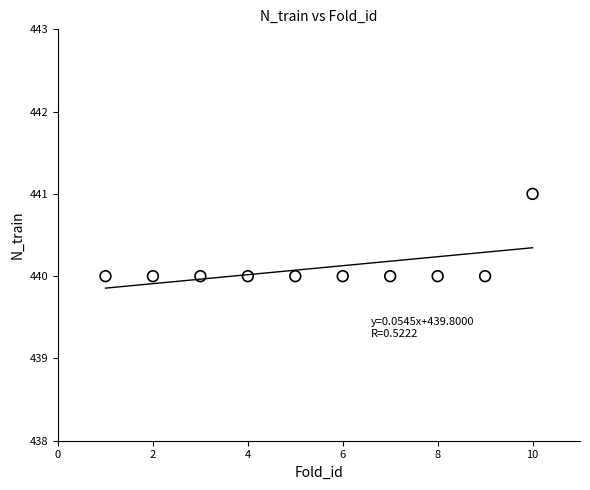

What is the average X value?

6